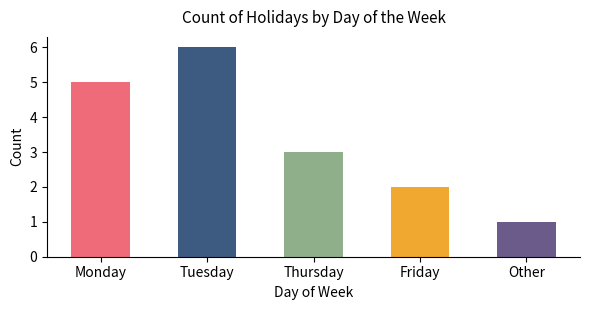

Rank the categories by value from lowest to highest.

Other, Friday, Thursday, Monday, Tuesday